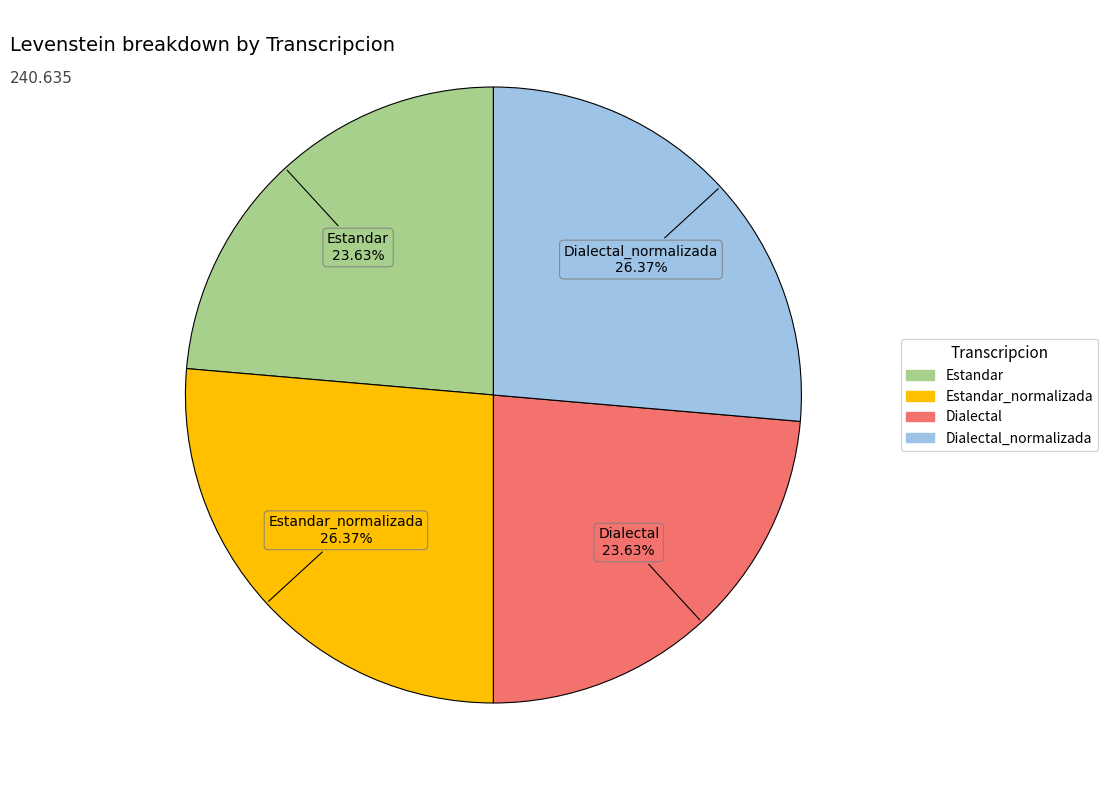

Is there a majority slice in this chart?

No